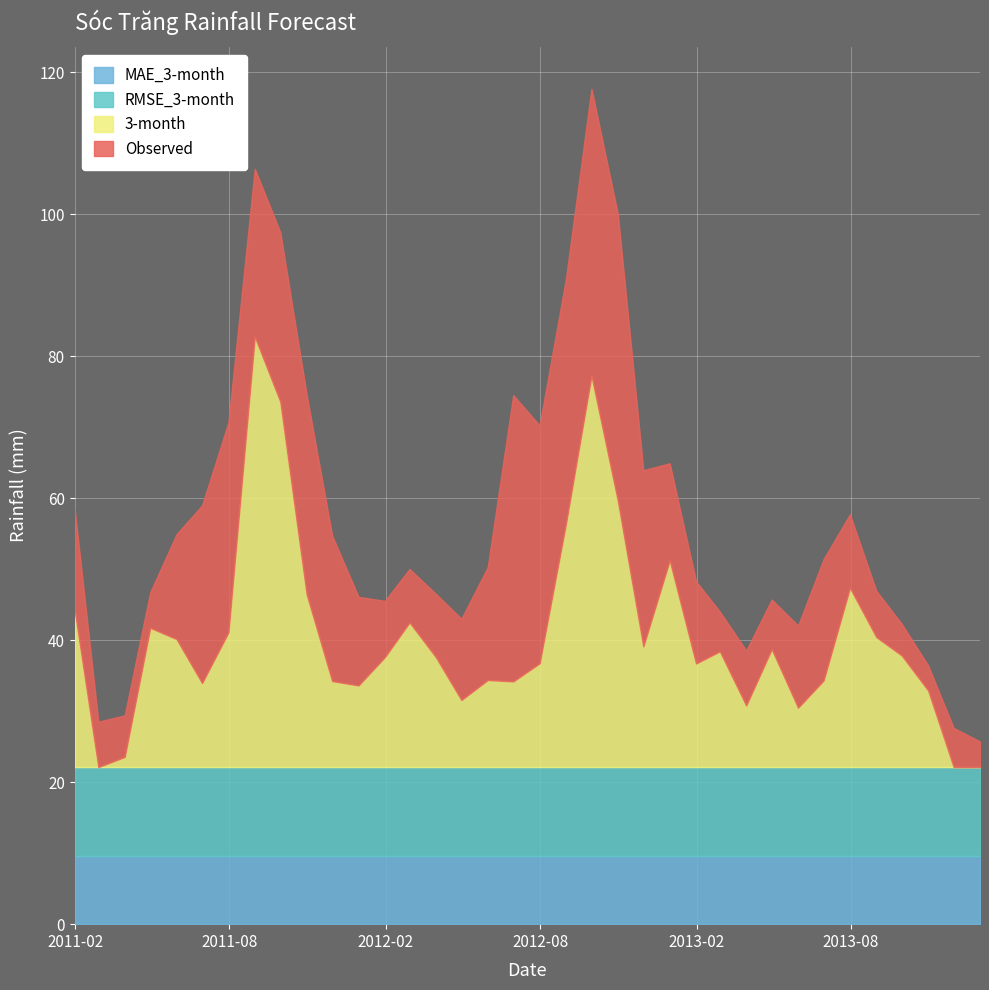

Which category has the lowest value across all series?

2011-02-28